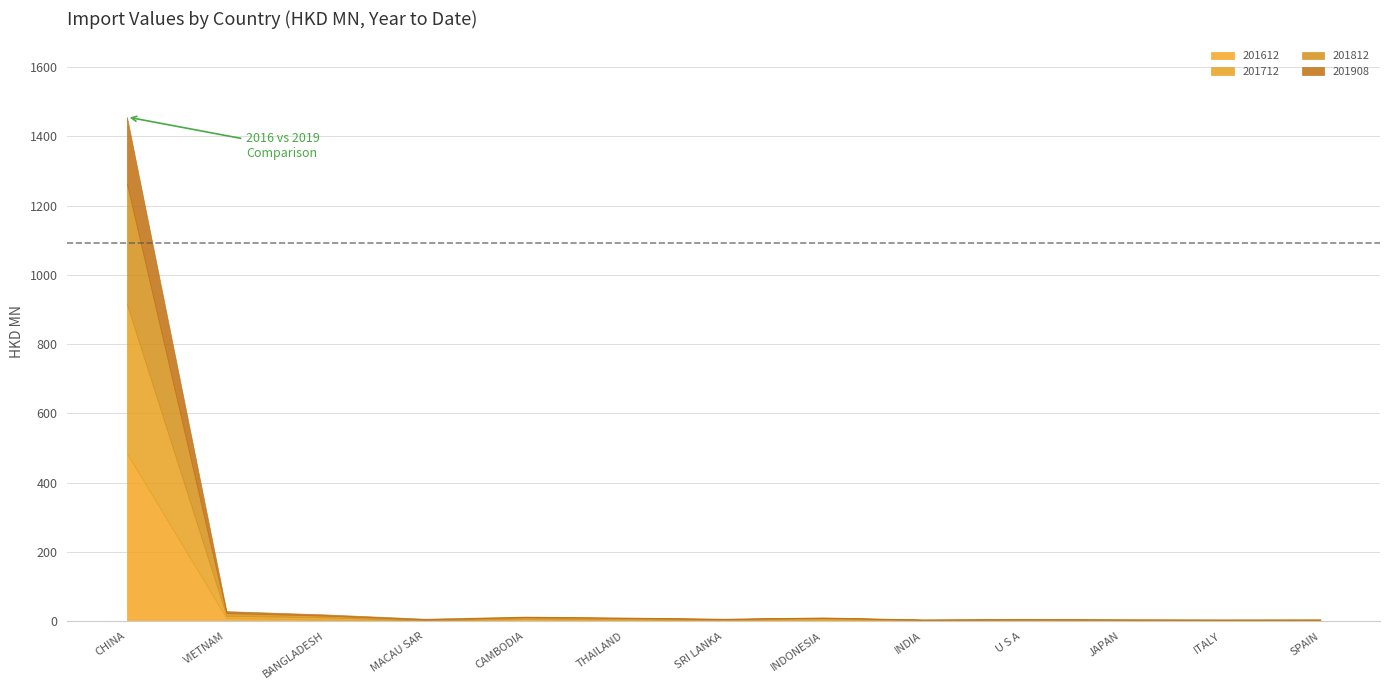

At how many categories does at least one series exceed 243?

1